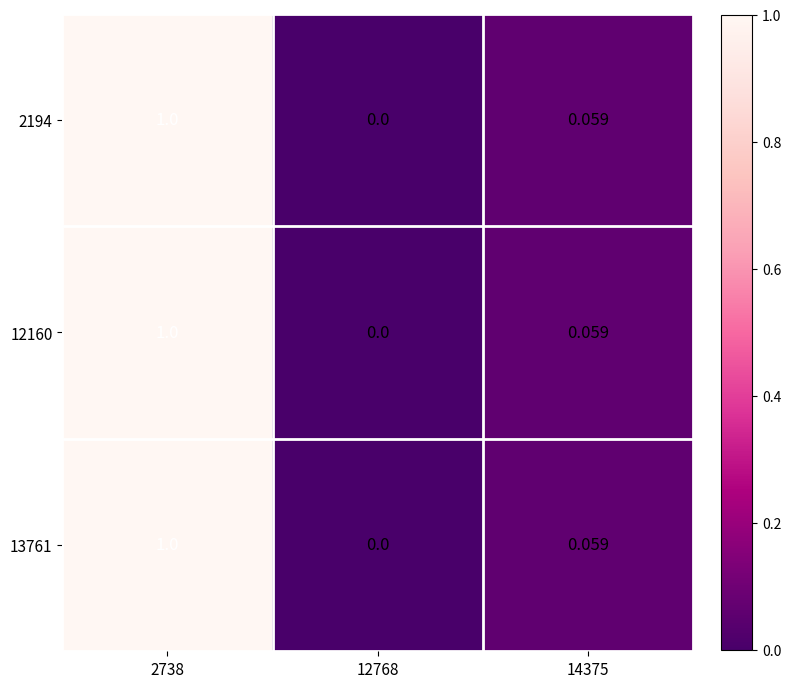

Count the number of data series in this chart.

3